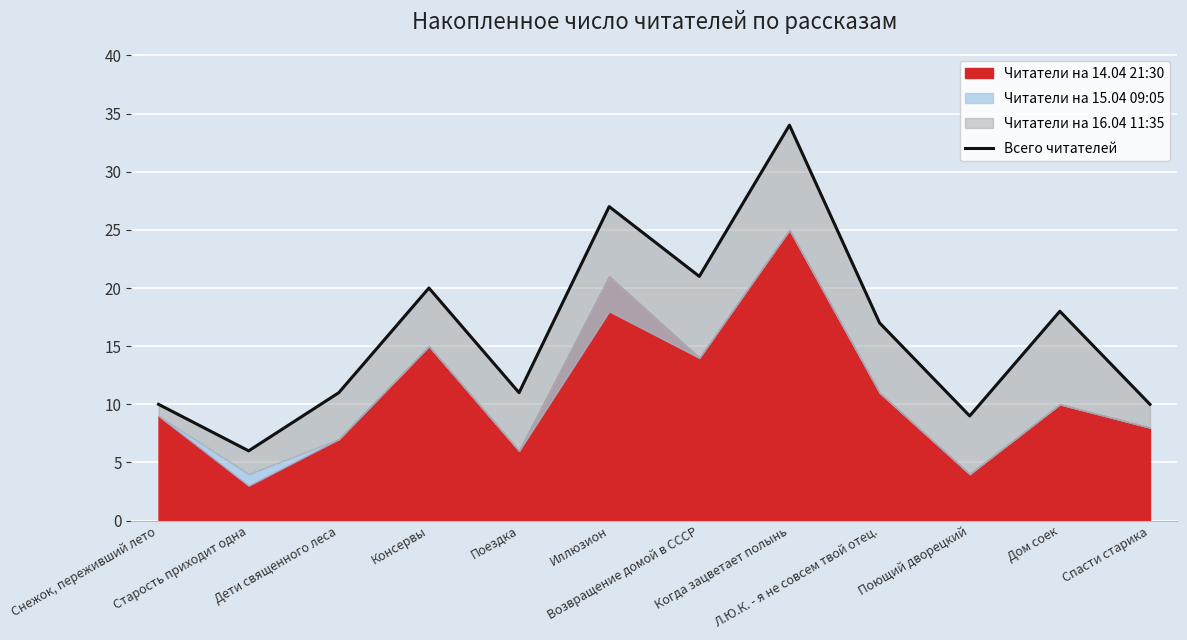

How many lines are shown in the chart?

1